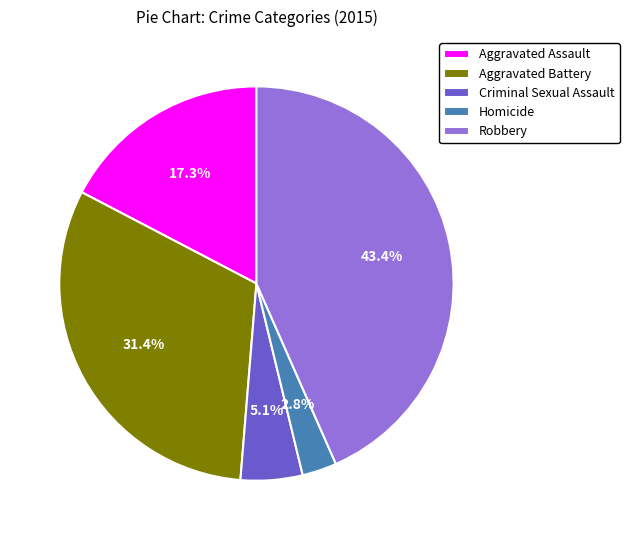

Approximately how many times larger is the value at Criminal Sexual Assault compared to Aggravated Assault?

0.3